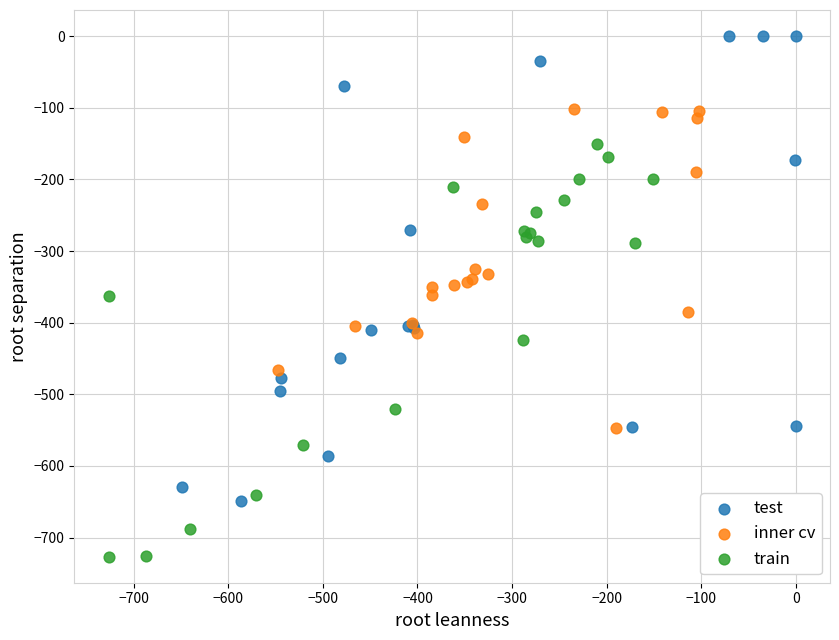

Which series contains the lowest Y value?

train